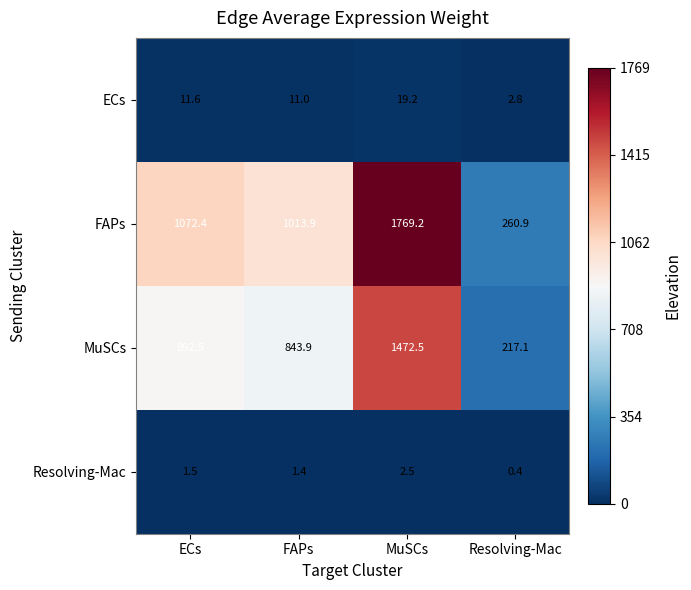

What is the sum of the FAPs values at Resolving-Mac and MuSCs?

2030.1